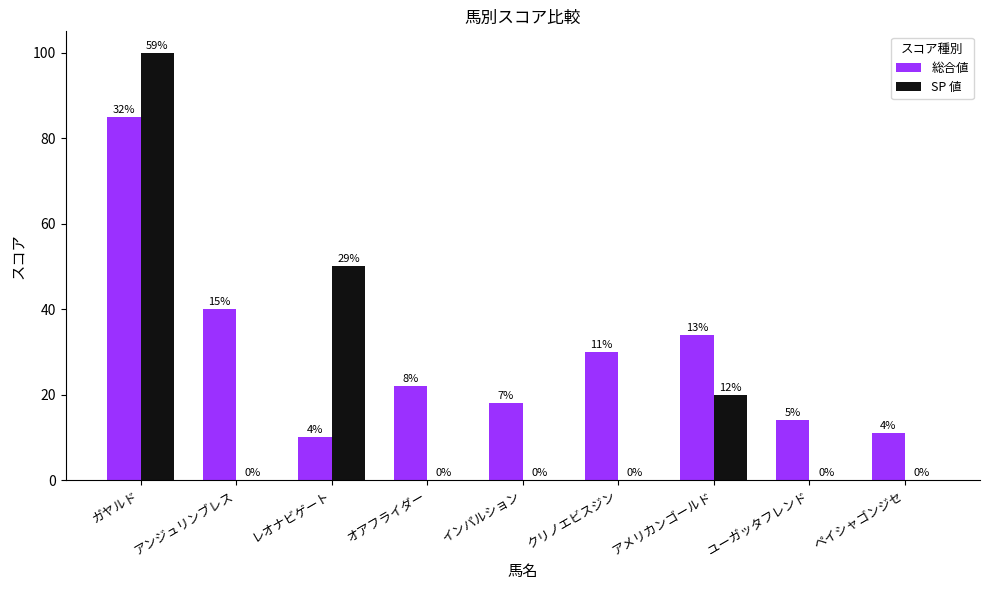

Are the bars grouped side by side (vs. stacked)?

Yes